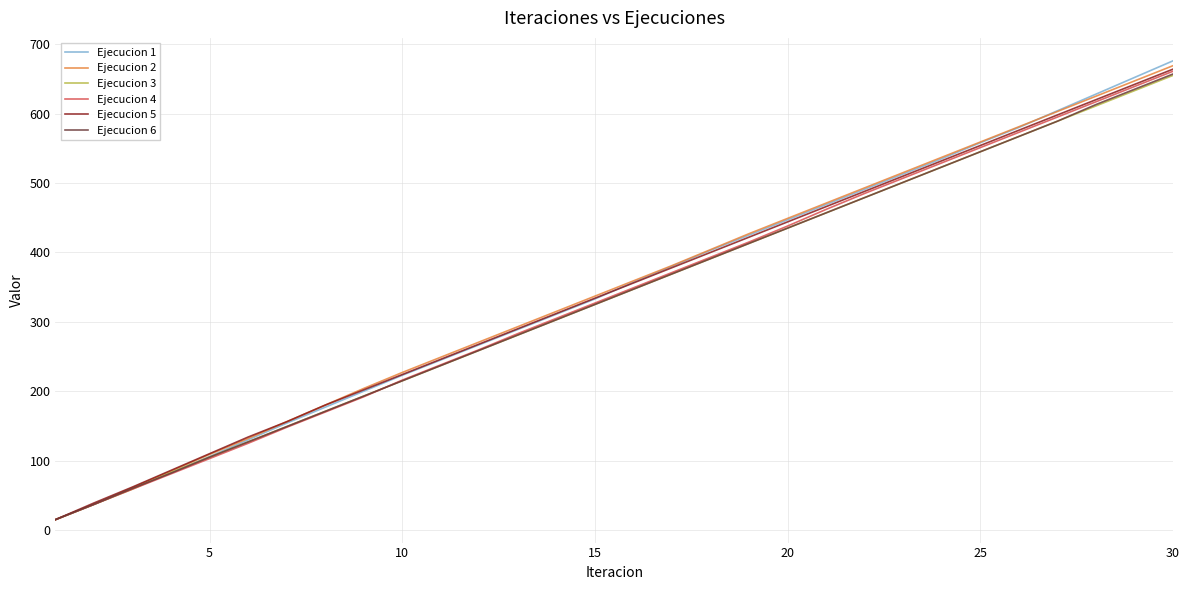

What is the lowest value of the Ejecucion 2 series?

15